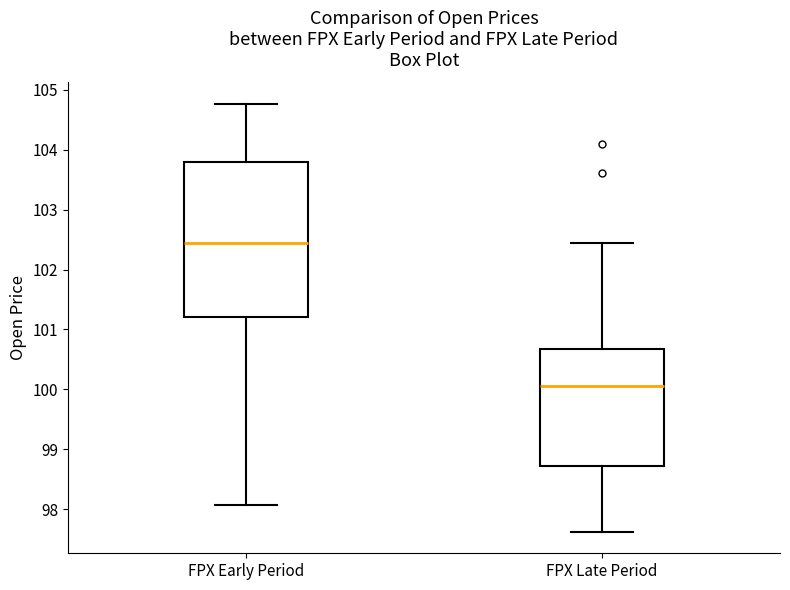

Which box is the tallest, from its lower edge to its upper edge?

FPX Early Period